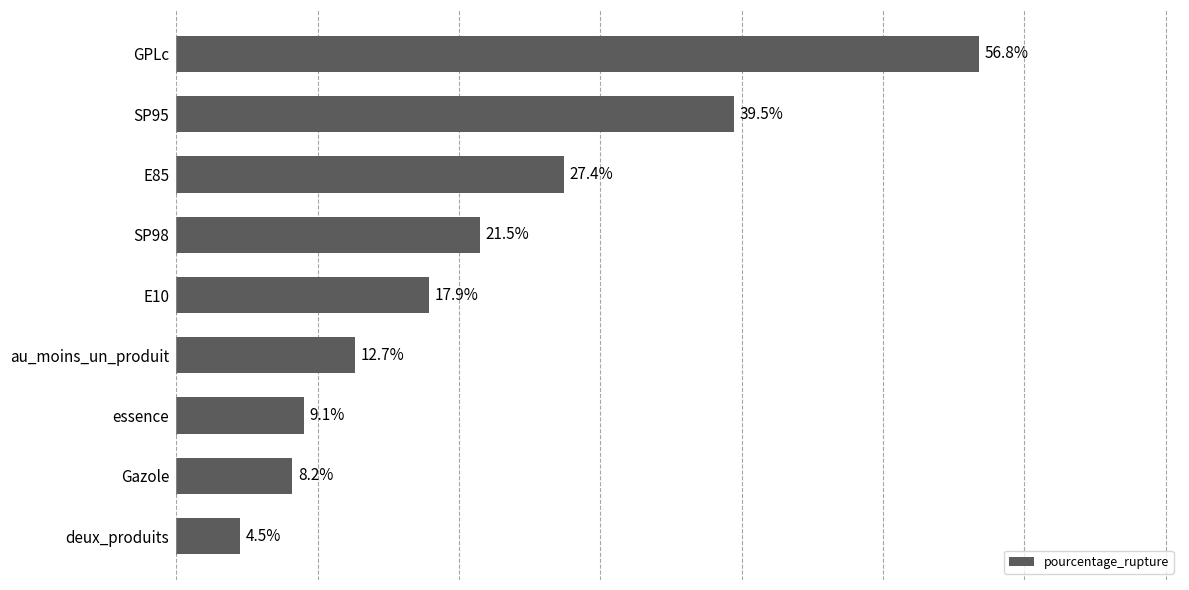

Which has a higher value, Gazole or SP95?

SP95